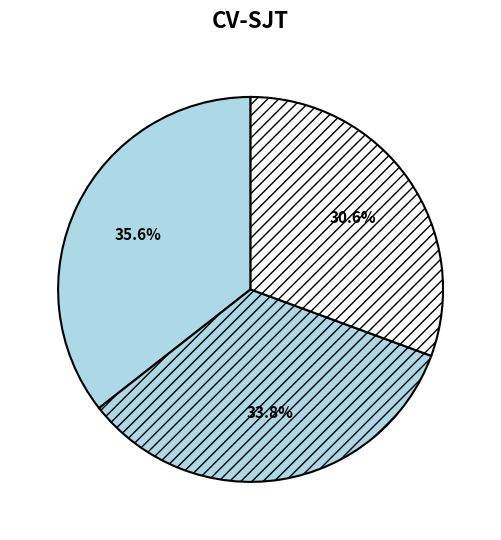

How many segments does this pie chart have?

3